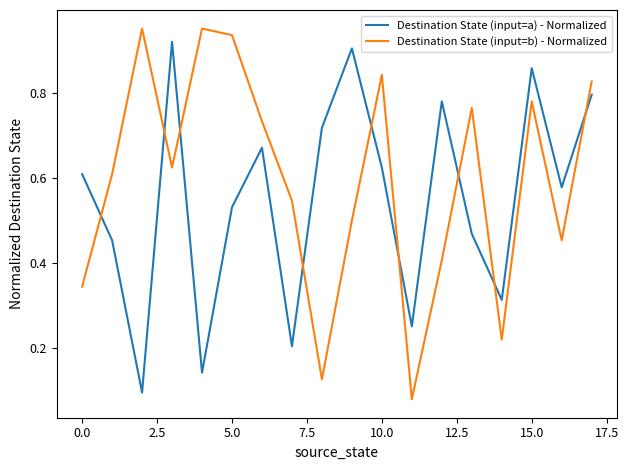

What is the sum of all Destination State (input=a) - Normalized values?

9.9